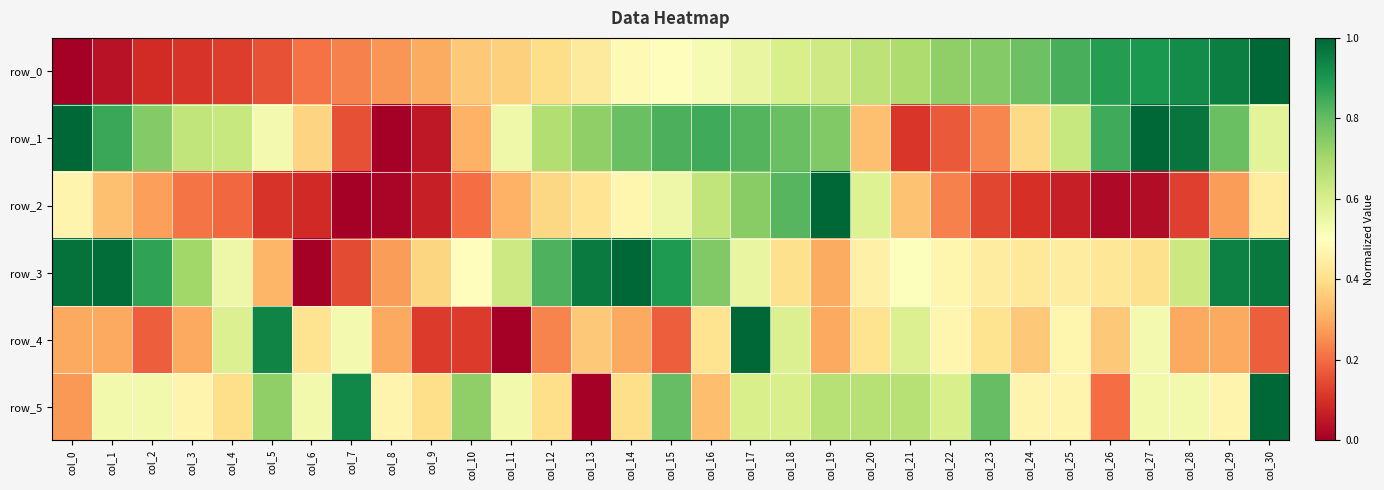

Reading left to right, transcribe all the data shown in this chart.

row_0: col_0=0.0	col_1=0.0	col_2=0.1	col_3=0.1	col_4=0.1	col_5=0.2	col_6=0.2	col_7=0.2	col_8=0.3	col_9=0.3	col_10=0.4	col_11=0.4	col_12=0.4	col_13=0.4	col_14=0.5	col_15=0.5	col_16=0.5	col_17=0.6	col_18=0.6	col_19=0.6	col_20=0.7	col_21=0.7	col_22=0.7	col_23=0.8	col_24=0.8	col_25=0.8	col_26=0.9	col_27=0.9	col_28=0.9	col_29=1.0	col_30=1.0
row_1: col_0=1.0	col_1=0.9	col_2=0.8	col_3=0.6	col_4=0.6	col_5=0.5	col_6=0.4	col_7=0.2	col_8=0.0	col_9=0.1	col_10=0.3	col_11=0.5	col_12=0.7	col_13=0.7	col_14=0.8	col_15=0.8	col_16=0.8	col_17=0.8	col_18=0.8	col_19=0.8	col_20=0.3	col_21=0.1	col_22=0.2	col_23=0.2	col_24=0.4	col_25=0.6	col_26=0.8	col_27=1.0	col_28=1.0	col_29=0.8	col_30=0.6
row_2: col_0=0.5	col_1=0.3	col_2=0.3	col_3=0.2	col_4=0.2	col_5=0.1	col_6=0.1	col_7=0.0	col_8=0.0	col_9=0.1	col_10=0.2	col_11=0.3	col_12=0.4	col_13=0.4	col_14=0.5	col_15=0.5	col_16=0.6	col_17=0.7	col_18=0.8	col_19=1.0	col_20=0.6	col_21=0.3	col_22=0.2	col_23=0.1	col_24=0.1	col_25=0.1	col_26=0.0	col_27=0.0	col_28=0.1	col_29=0.3	col_30=0.4
row_3: col_0=1.0	col_1=1.0	col_2=0.9	col_3=0.7	col_4=0.5	col_5=0.3	col_6=0.0	col_7=0.1	col_8=0.3	col_9=0.4	col_10=0.5	col_11=0.6	col_12=0.8	col_13=1.0	col_14=1.0	col_15=0.9	col_16=0.8	col_17=0.6	col_18=0.4	col_19=0.3	col_20=0.5	col_21=0.5	col_22=0.5	col_23=0.4	col_24=0.4	col_25=0.4	col_26=0.4	col_27=0.4	col_28=0.6	col_29=0.9	col_30=1.0
row_4: col_0=0.3	col_1=0.3	col_2=0.2	col_3=0.3	col_4=0.6	col_5=0.9	col_6=0.4	col_7=0.5	col_8=0.3	col_9=0.1	col_10=0.1	col_11=0.0	col_12=0.2	col_13=0.4	col_14=0.3	col_15=0.2	col_16=0.4	col_17=1.0	col_18=0.6	col_19=0.3	col_20=0.4	col_21=0.6	col_22=0.5	col_23=0.4	col_24=0.4	col_25=0.5	col_26=0.4	col_27=0.5	col_28=0.3	col_29=0.3	col_30=0.2
row_5: col_0=0.3	col_1=0.5	col_2=0.5	col_3=0.5	col_4=0.4	col_5=0.7	col_6=0.5	col_7=0.9	col_8=0.5	col_9=0.4	col_10=0.7	col_11=0.5	col_12=0.4	col_13=0.0	col_14=0.4	col_15=0.8	col_16=0.3	col_17=0.6	col_18=0.6	col_19=0.7	col_20=0.7	col_21=0.7	col_22=0.6	col_23=0.8	col_24=0.5	col_25=0.5	col_26=0.2	col_27=0.5	col_28=0.5	col_29=0.5	col_30=1.0